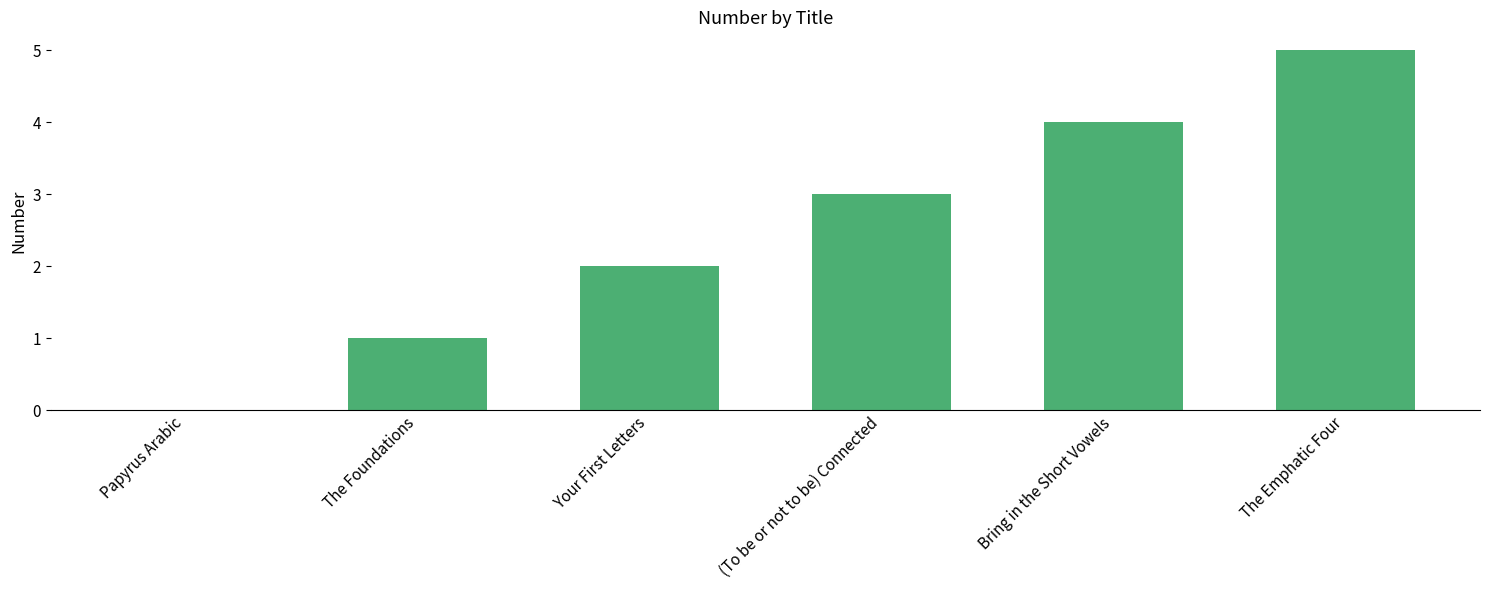

Is it true that the value at Bring in the Short Vowels is 2?

False